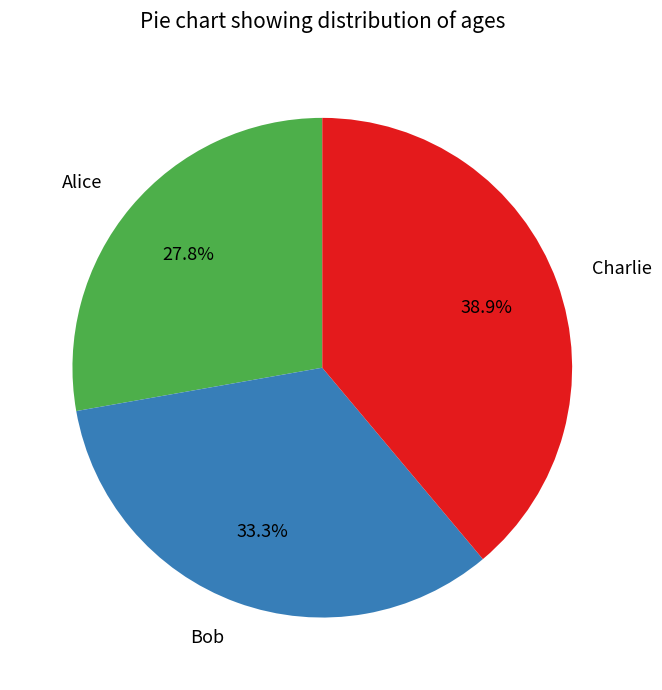

To the nearest percent, what is the difference between the Bob and Charlie slice percentages?

6%